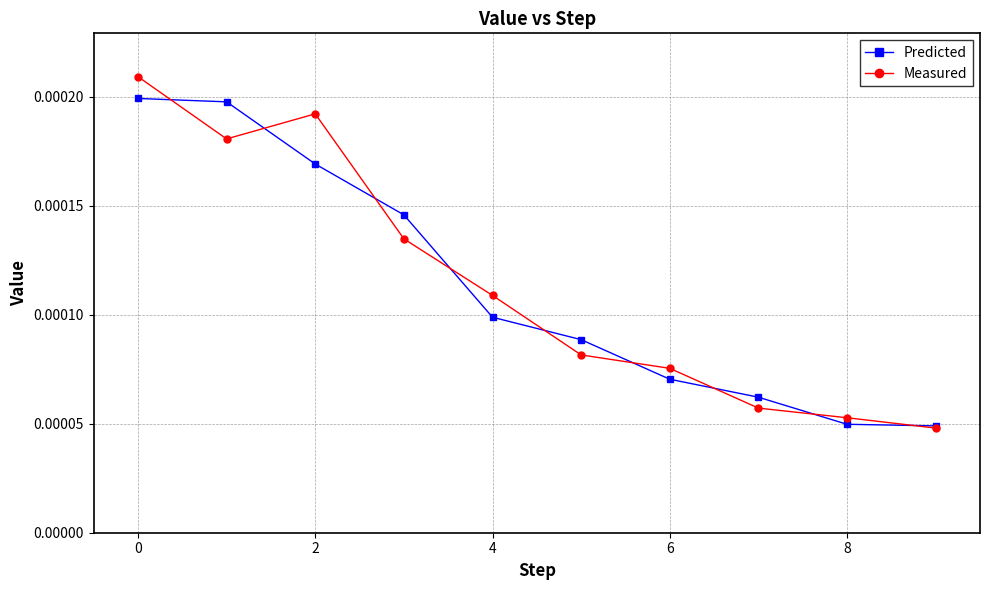

True or false: Measured has more than 0 points higher than both neighbors.

True